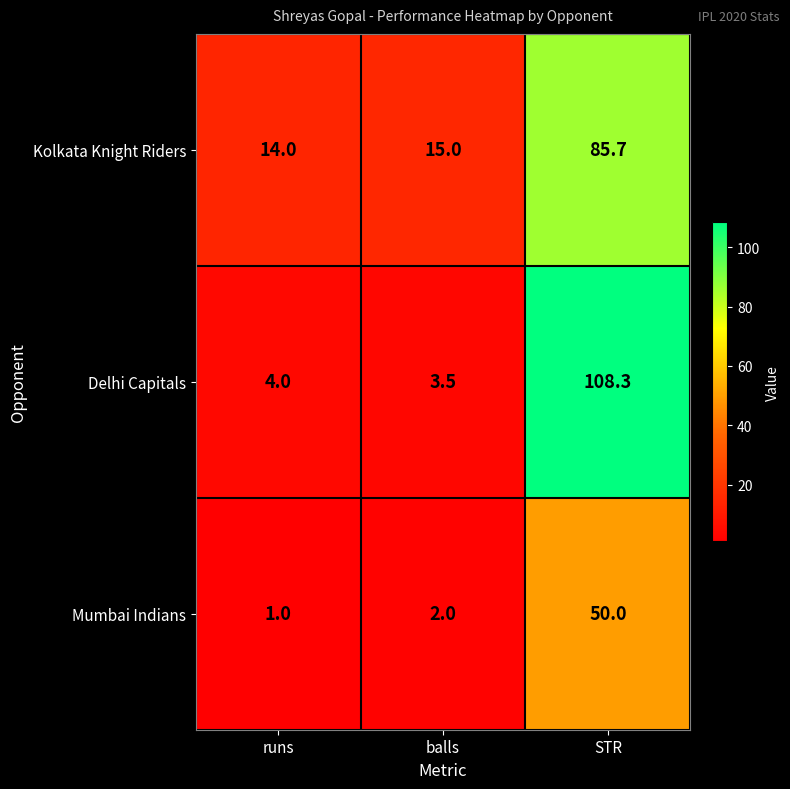

What is the sum of the Mumbai Indians values at STR and runs?

51.0